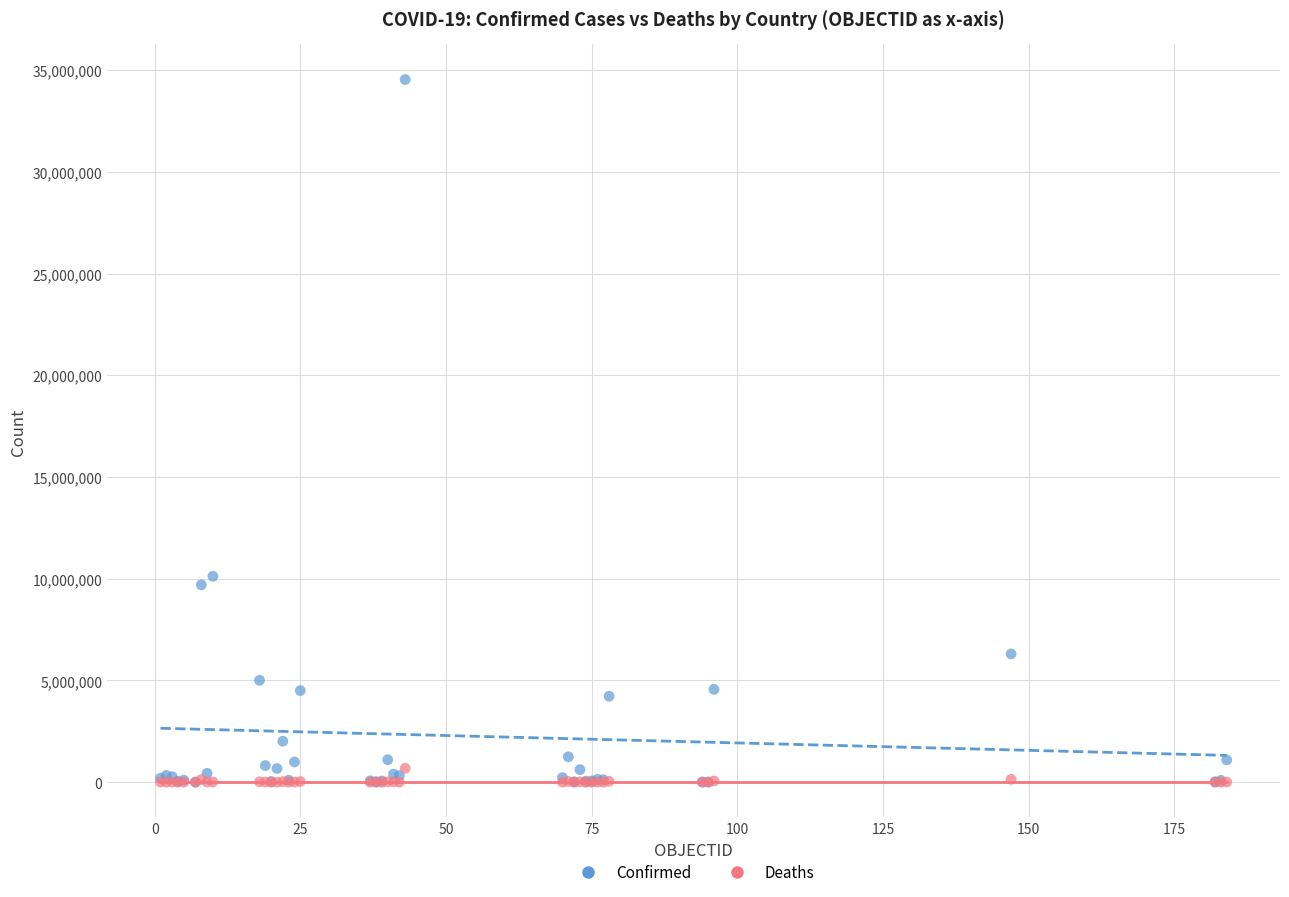

Across all series, what Y value is closest to 17266989?

10121004